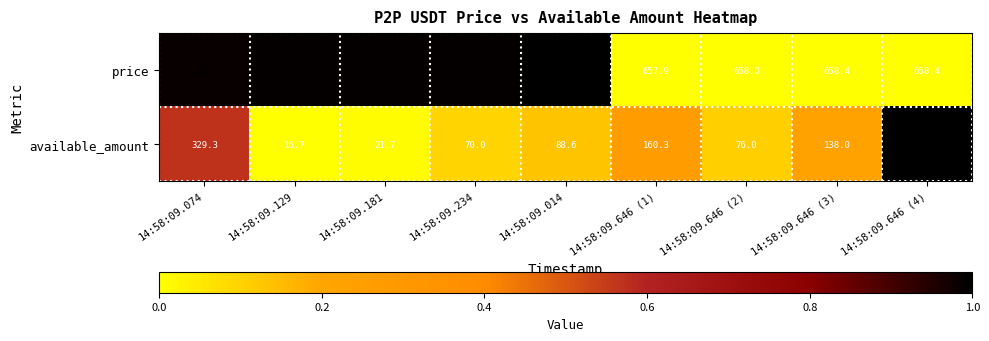

What is the difference between the available_amount values at 14:58:09.646 (1) and 14:58:09.646 (2)?

84.3